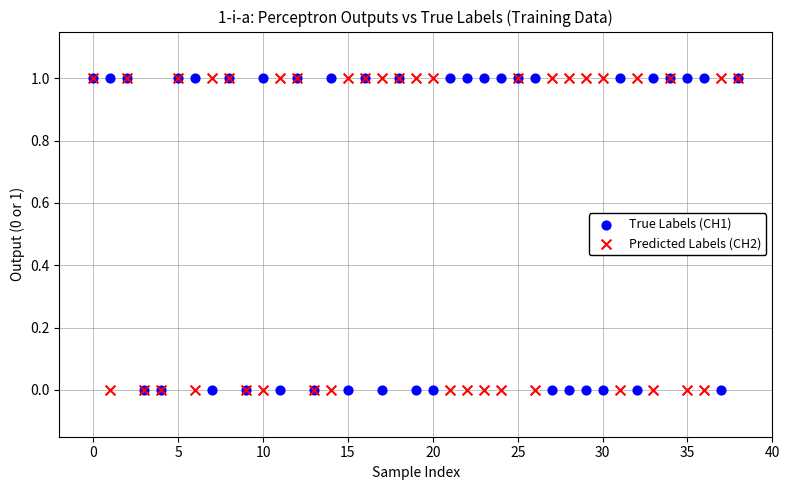

What are all the series names shown in the legend?

True Labels (CH1), Predicted Labels (CH2)